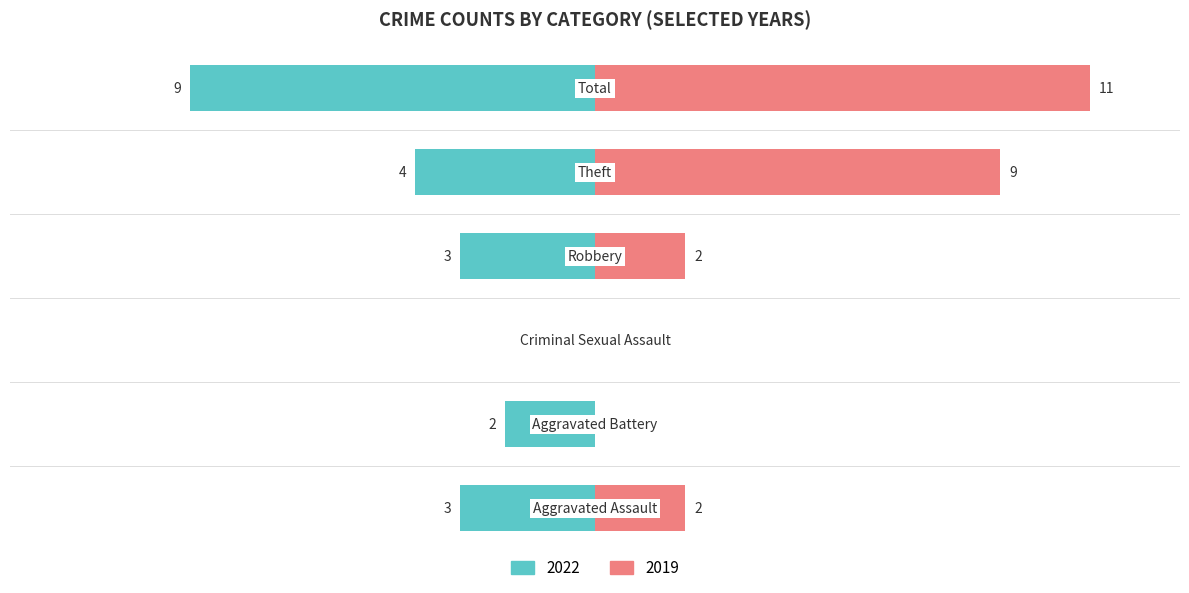

Is the value of Right (2019) at Total greater than the value of Left (2022) at Criminal Sexual Assault?

Yes